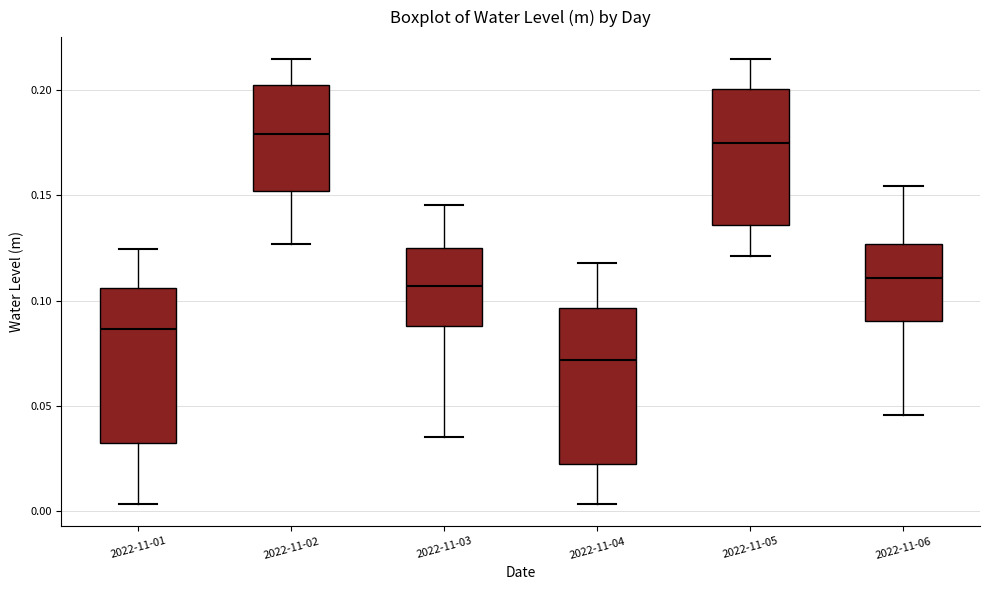

Reading left to right, read every box against the y-axis: the position of its median line, the range the box covers, and the ends of its whiskers. The values are not printed on the chart, so give them approximately, as read against the axis.

2022-11-01: median 0.085, box 0.035 to 0.105, whiskers 0.005 to 0.125
2022-11-02: median 0.180, box 0.150 to 0.200, whiskers 0.125 to 0.215
2022-11-03: median 0.105, box 0.090 to 0.125, whiskers 0.035 to 0.145
2022-11-04: median 0.070, box 0.025 to 0.095, whiskers 0.005 to 0.120
2022-11-05: median 0.175, box 0.135 to 0.200, whiskers 0.120 to 0.215
2022-11-06: median 0.110, box 0.090 to 0.125, whiskers 0.045 to 0.155